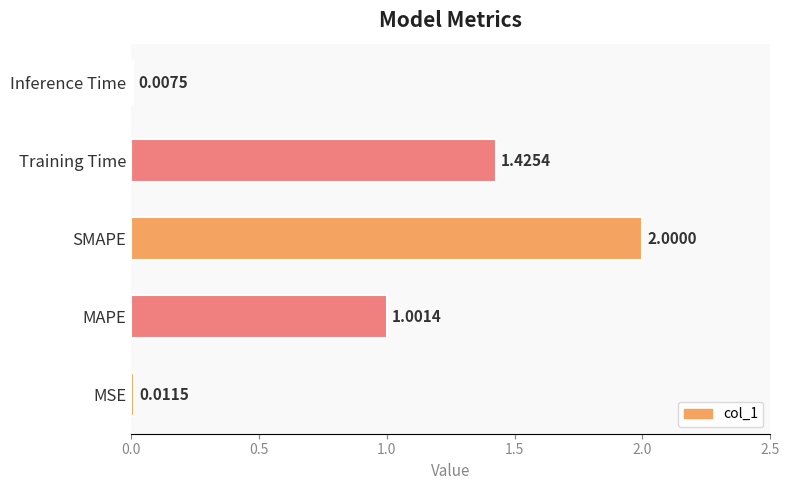

What is the change in value from MAPE to Training Time?

+0.4